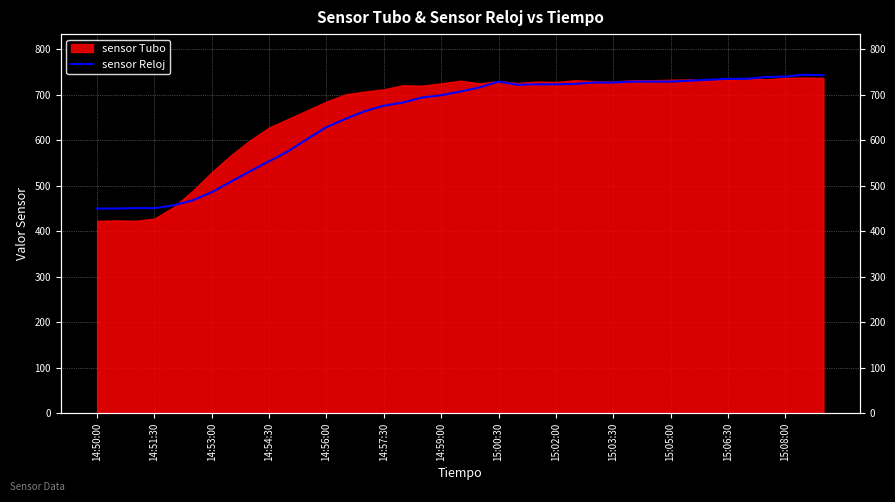

True or false: there are more than 0 points higher than both neighbors.

True